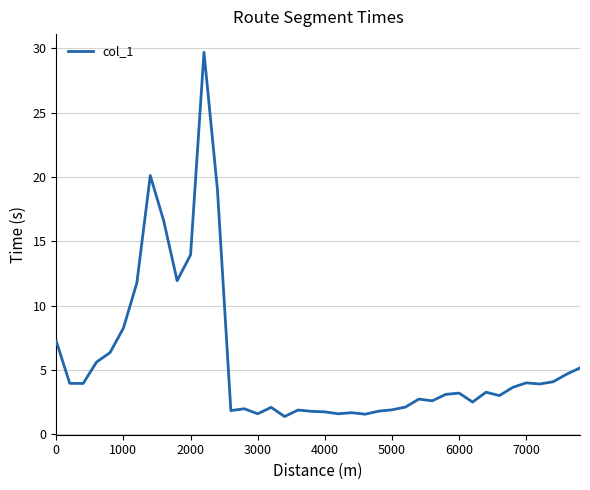

What is the difference between the maximum and minimum values?

28.3